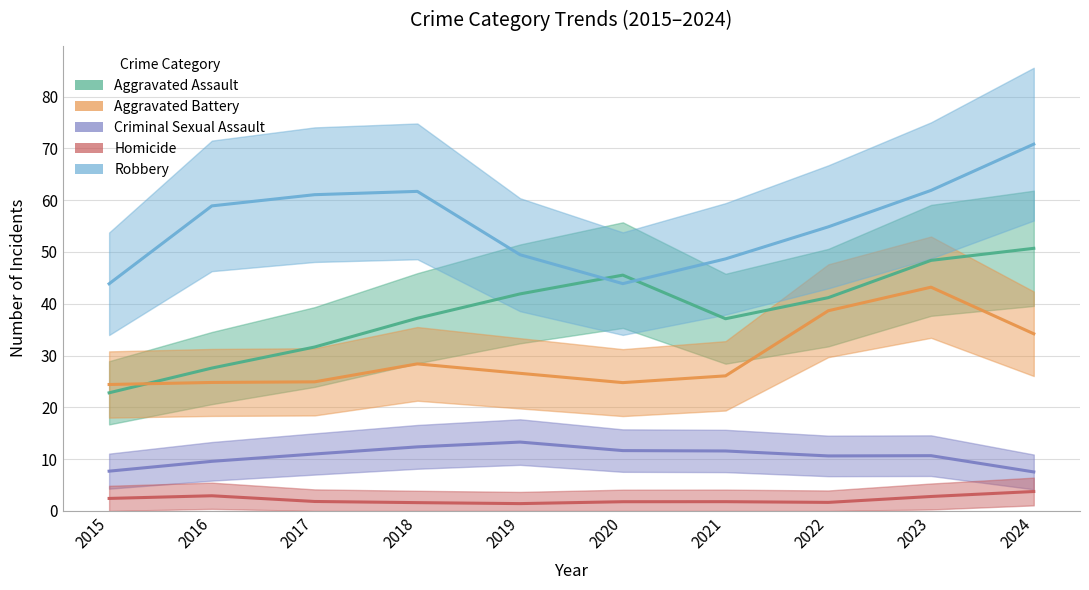

Where is the first local maximum for Homicide?

2016